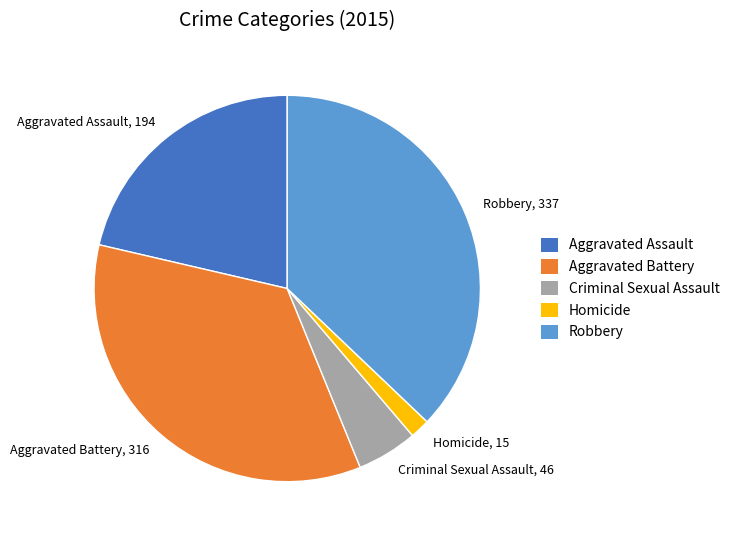

Which category has the biggest portion of the pie?

Robbery